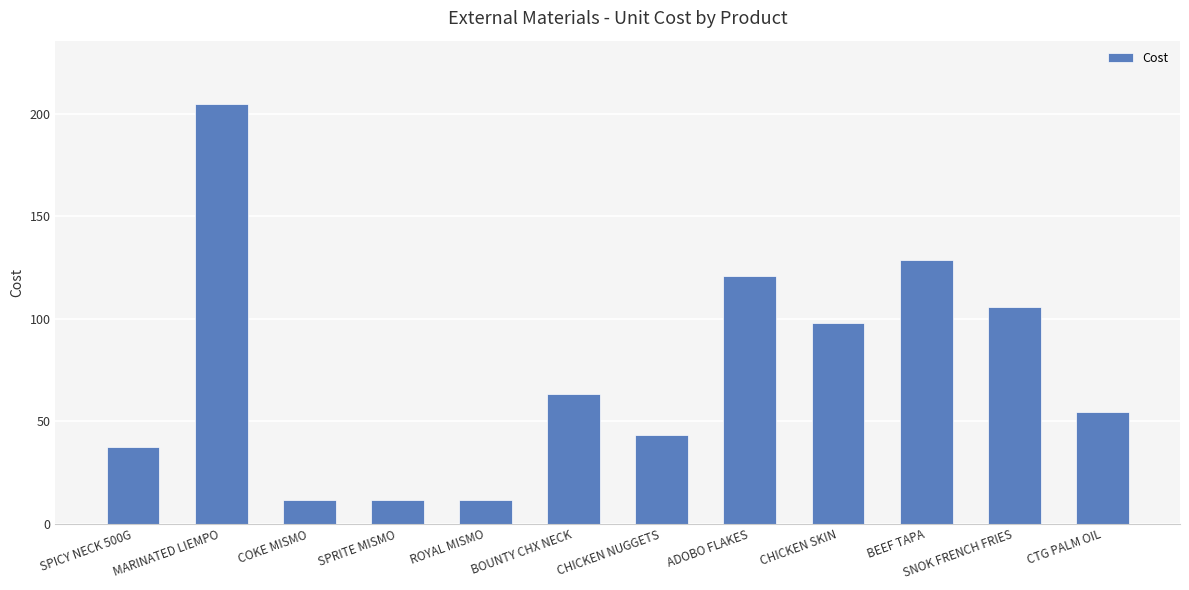

Read the value at SPICY NECK 500G.

37.6